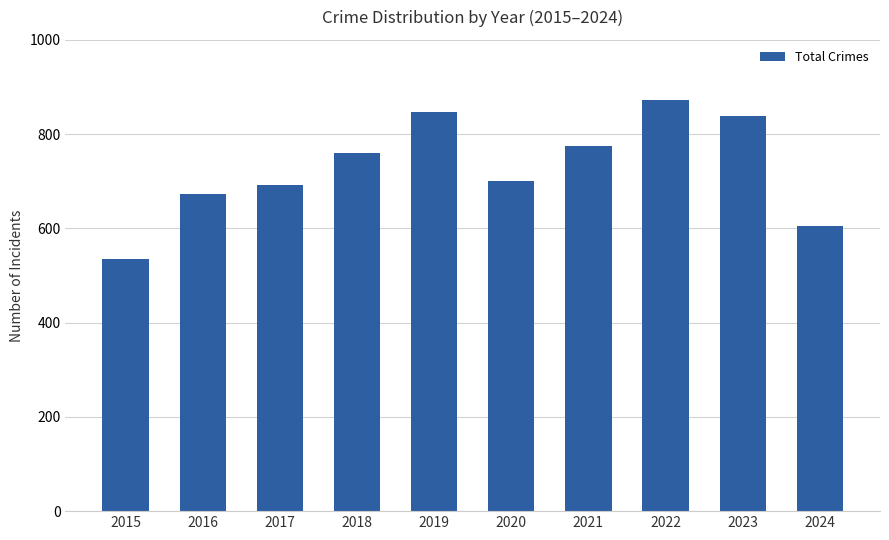

What is the change in value from 2017 to 2022?

+181